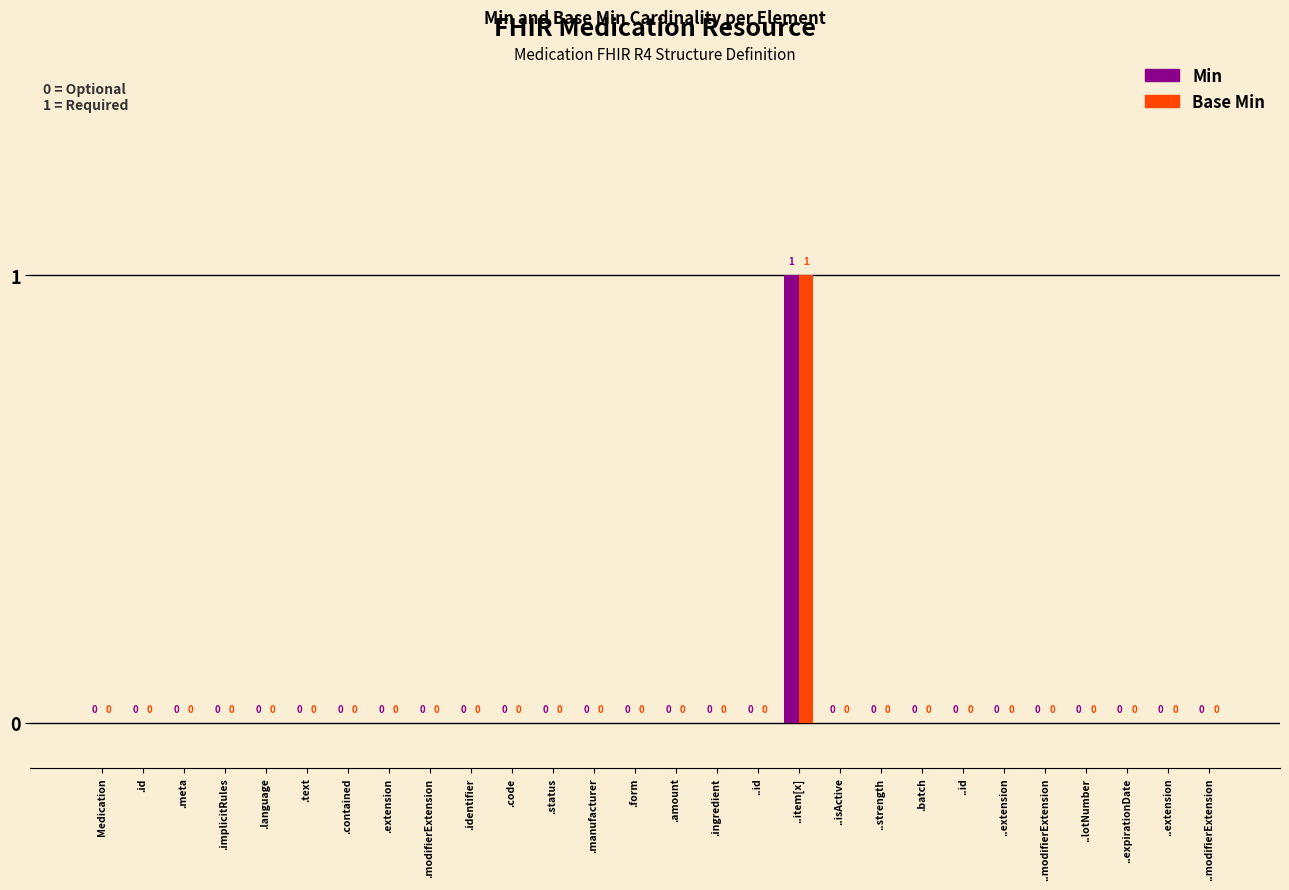

What is the sum of all Base Min values?

1